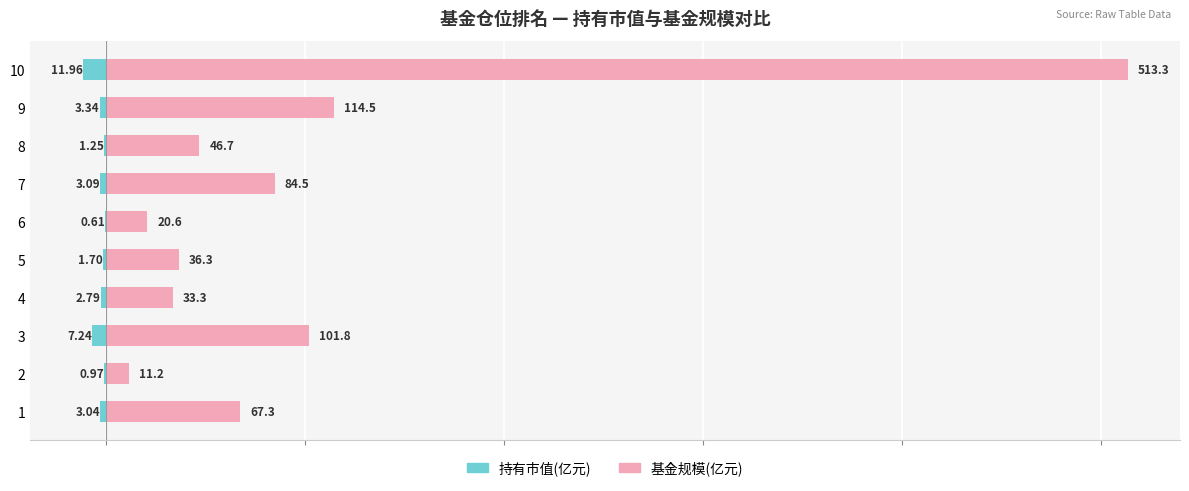

What is the value of the 持有市值(亿元) bar at the 2nd from the left?

-1.0